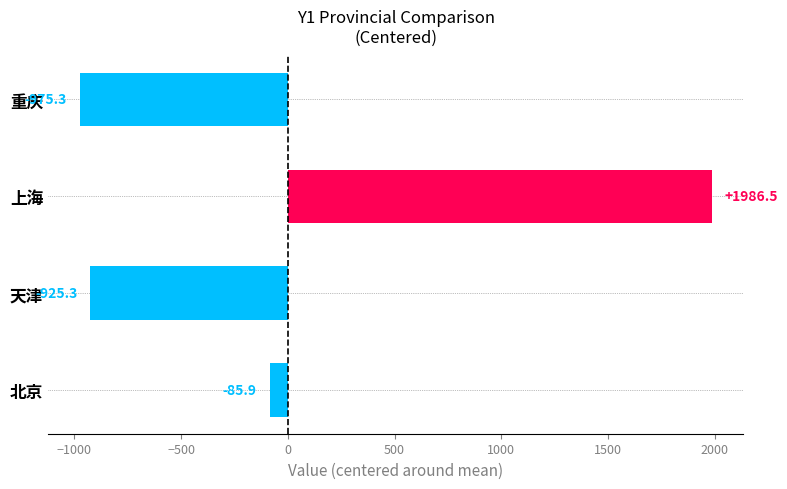

How many negative values are there?

3